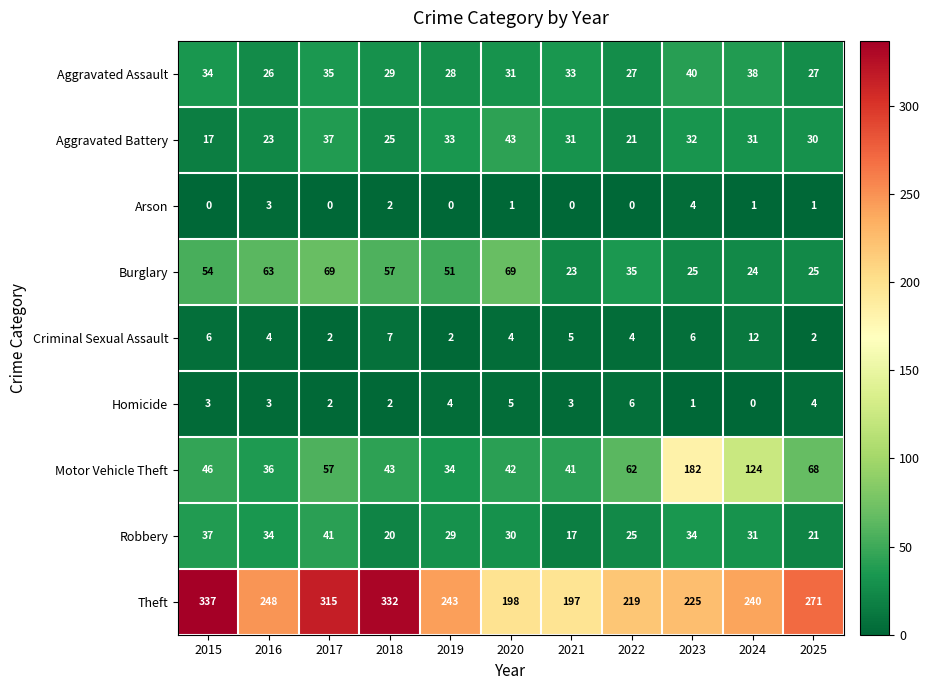

What is the maximum value shown in the chart?

337